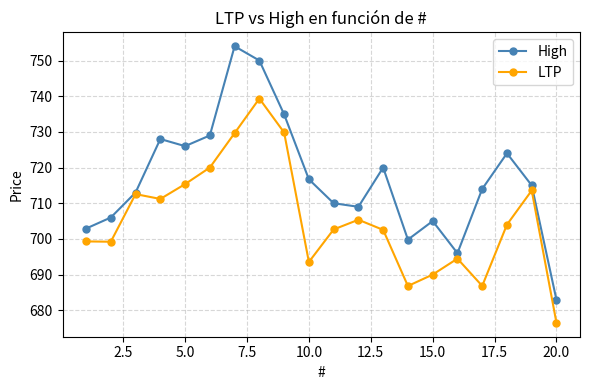

What is the maximum value for LTP?

739.3